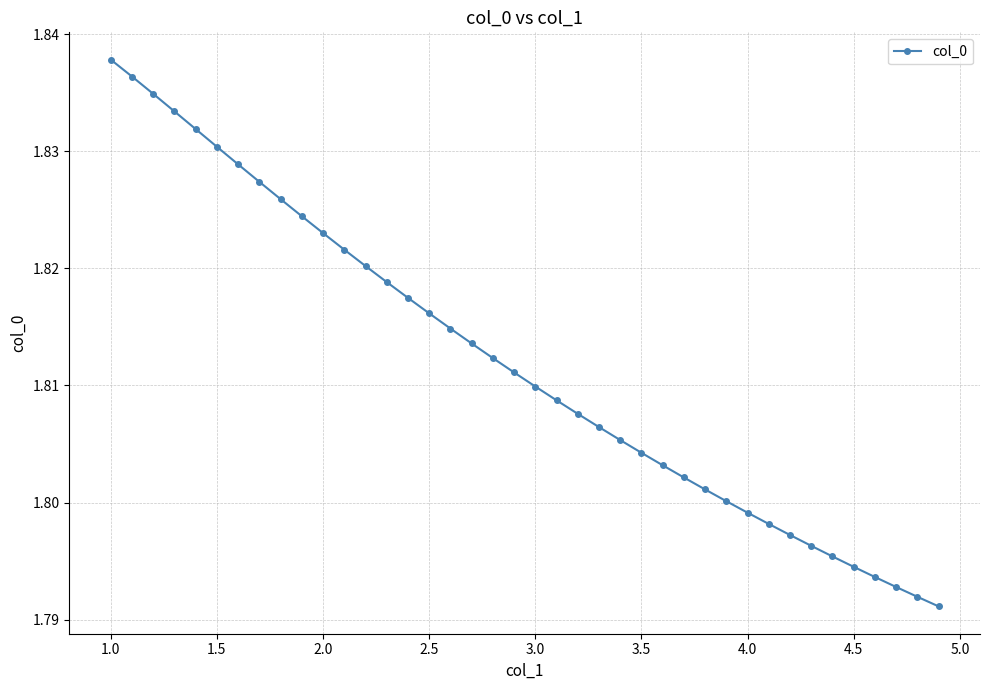

What is the sum of all values?

72.5